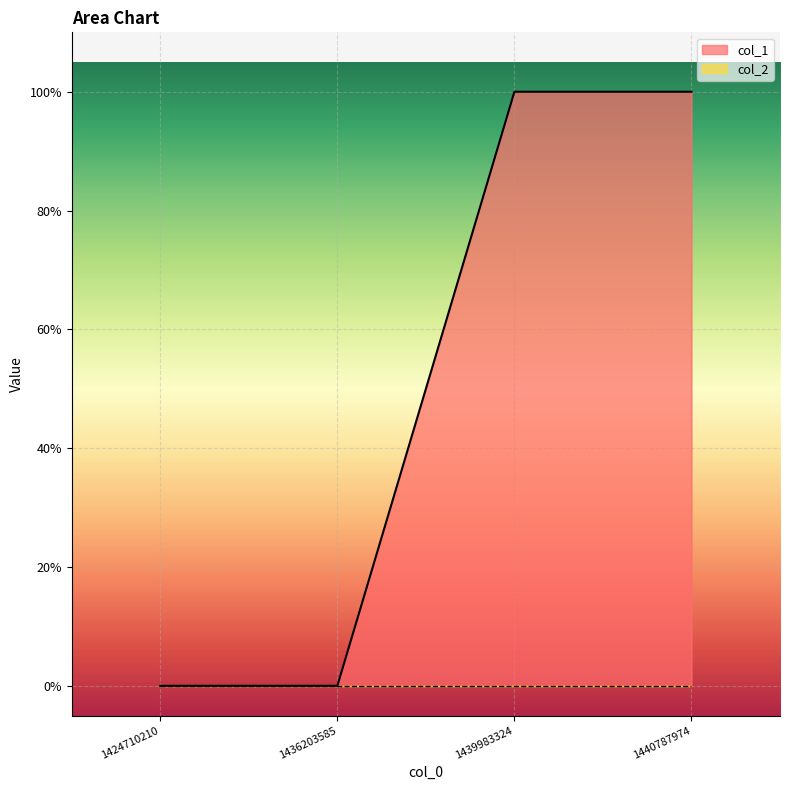

Does the chart display data point markers on the line(s)?

No